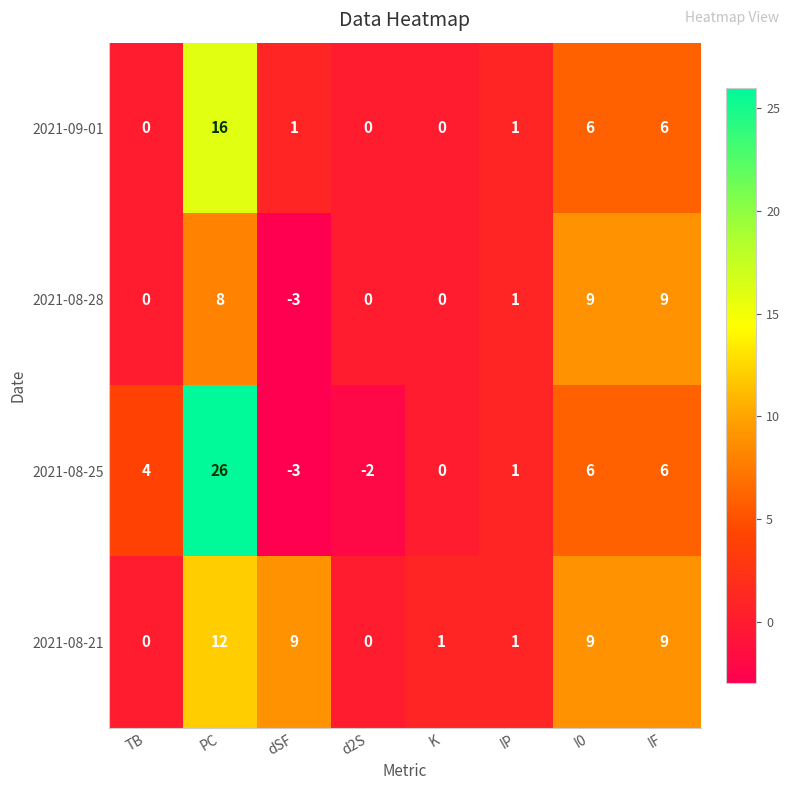

List the series in order of their overall mean, highest first.

2021-08-21, 2021-08-25, 2021-09-01, 2021-08-28